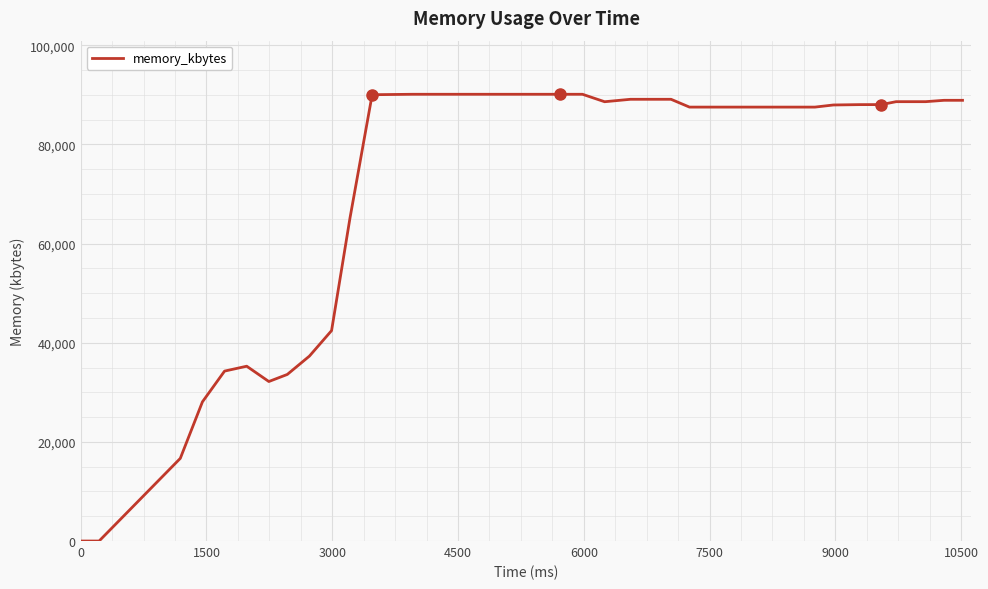

What is the maximum value shown in the chart?

90124